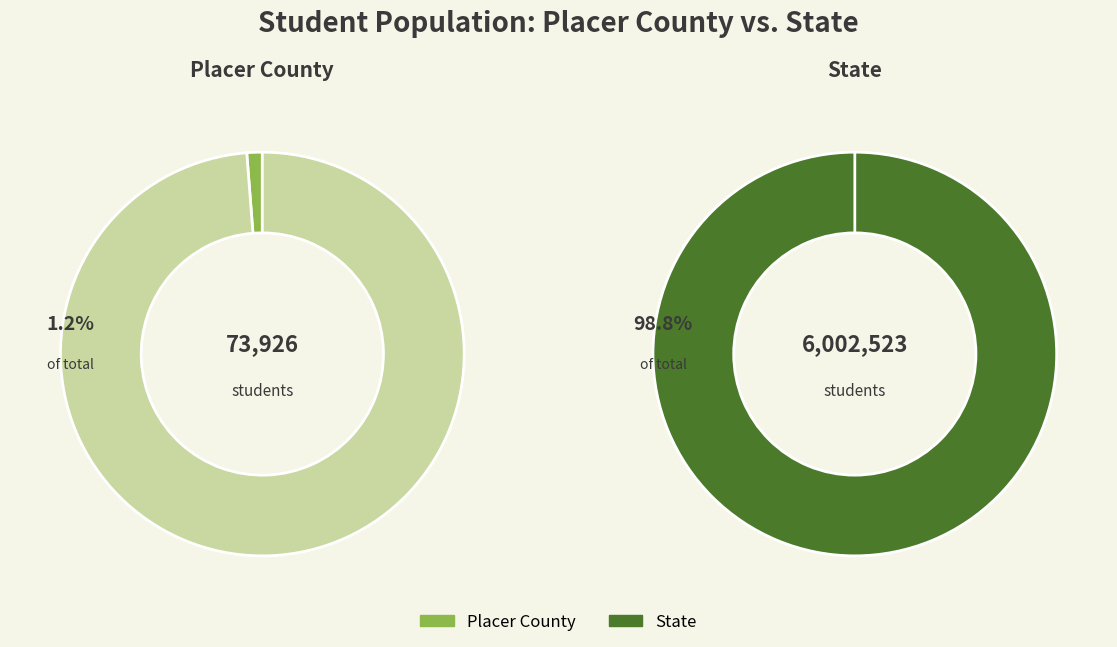

Is it true that State is 99% of the pie?

True